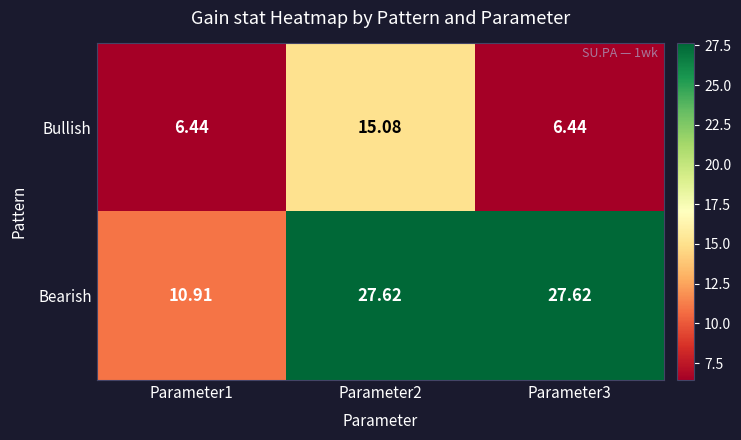

Which series has the largest total across all categories?

Bearish